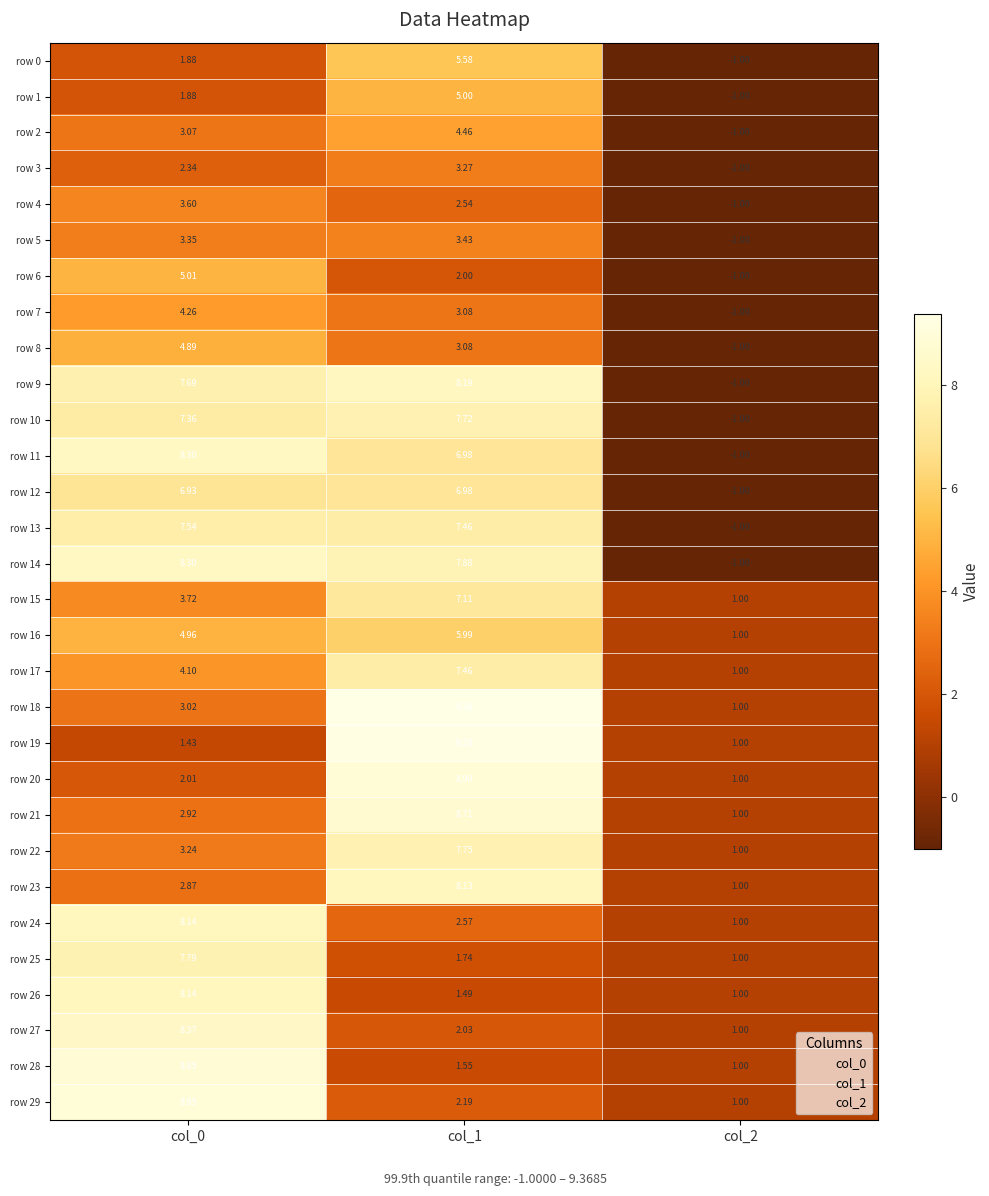

How many values in the row 20 series are below 2?

1